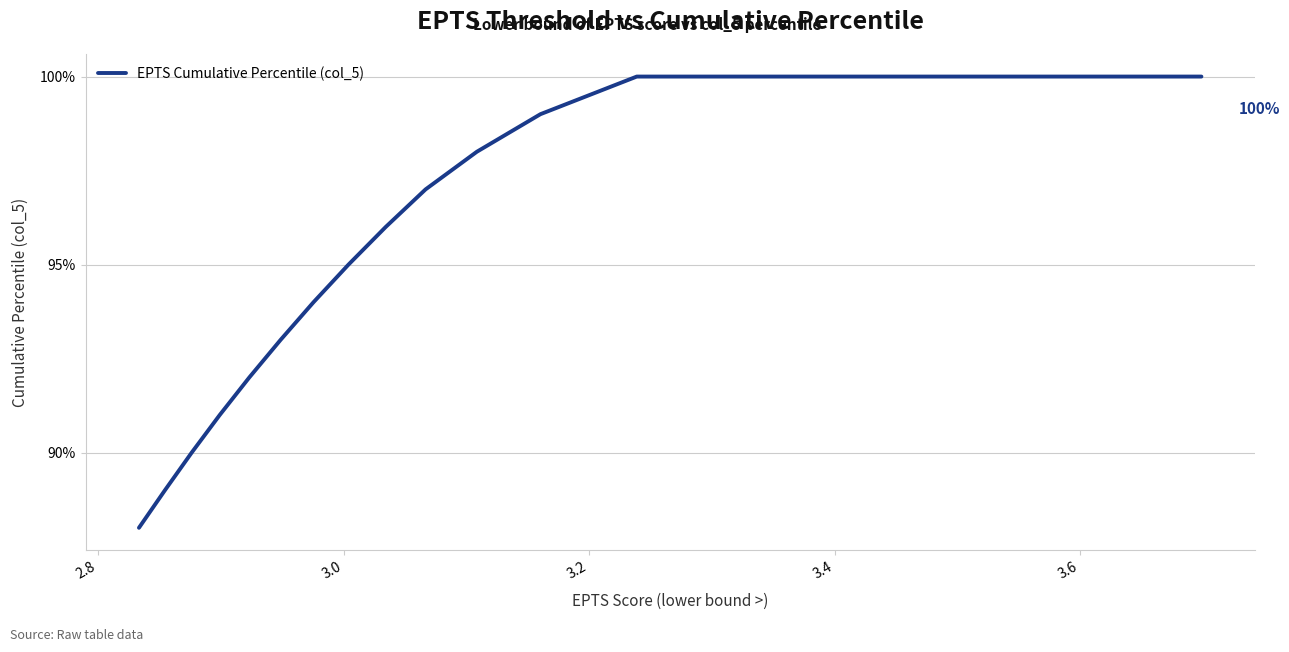

Is this an area chart (filled region under the line)?

No